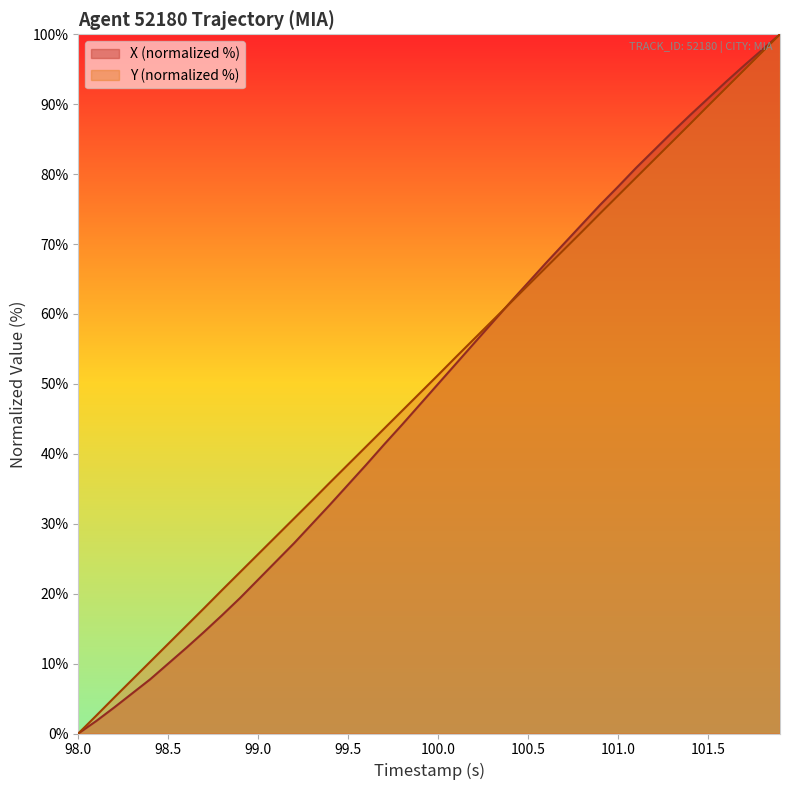

What is the sum of all Y values?

2000.4